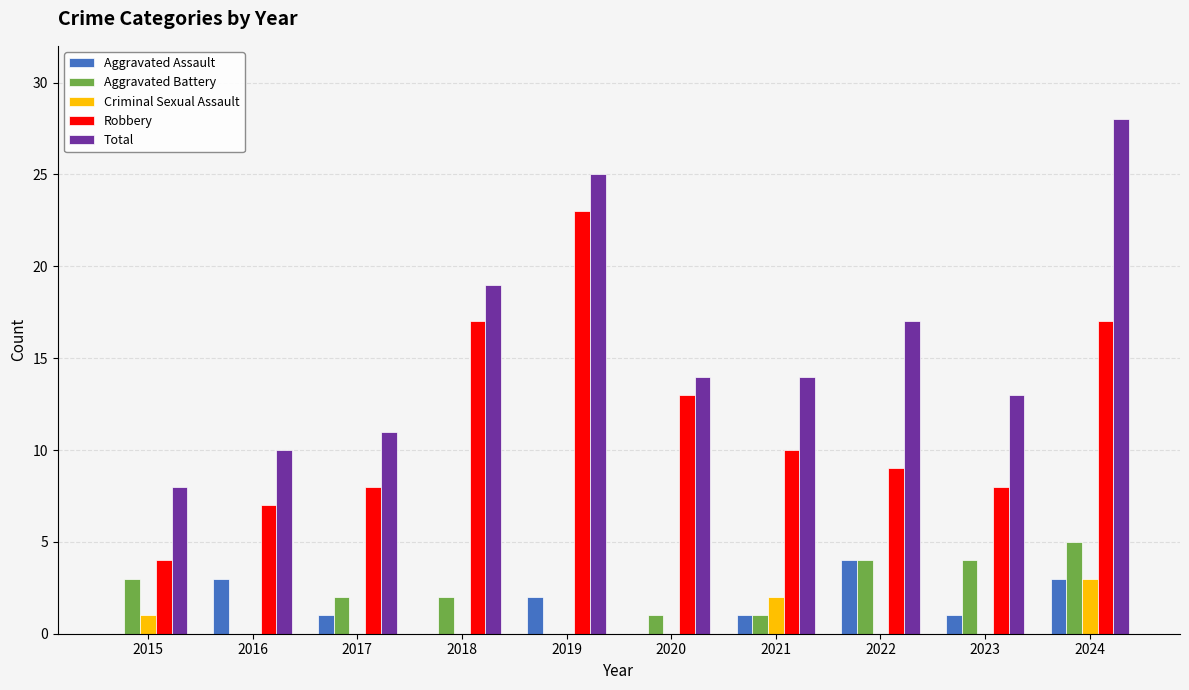

What is the approximate value of Criminal Sexual Assault at 2024?

3